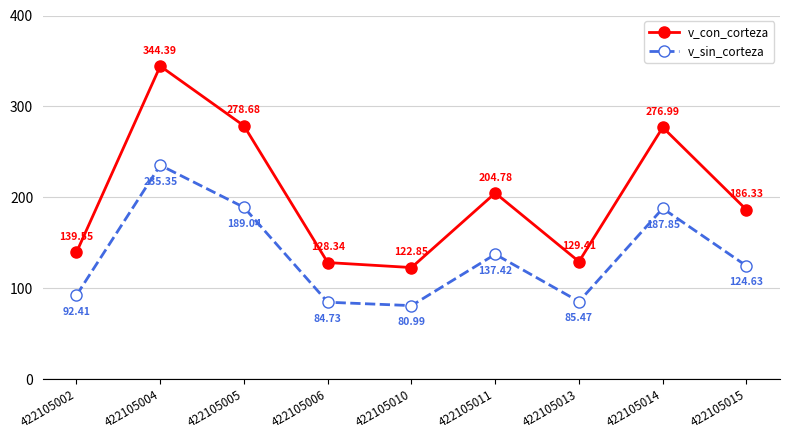

At 422105014, list the series in order from largest to smallest.

v_con_corteza, v_sin_corteza